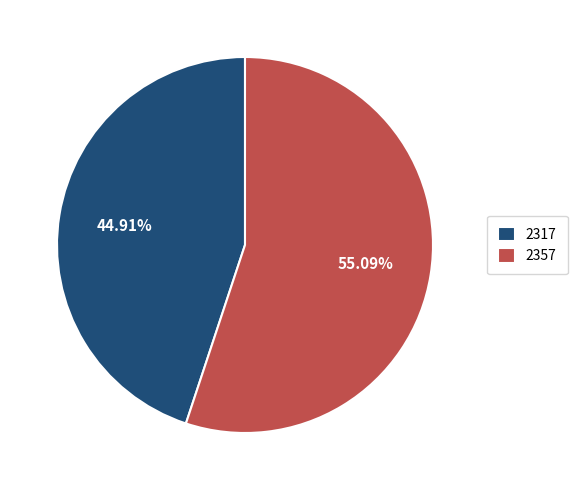

Does 2317 represent more than half of the total?

No